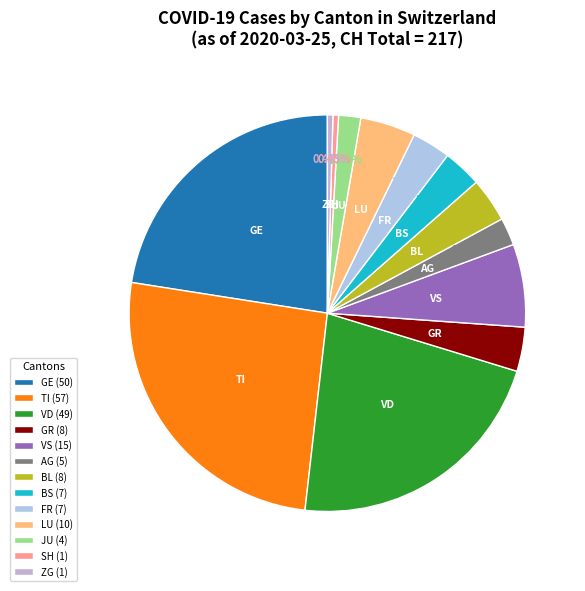

Does GR represent more than half of the total?

No